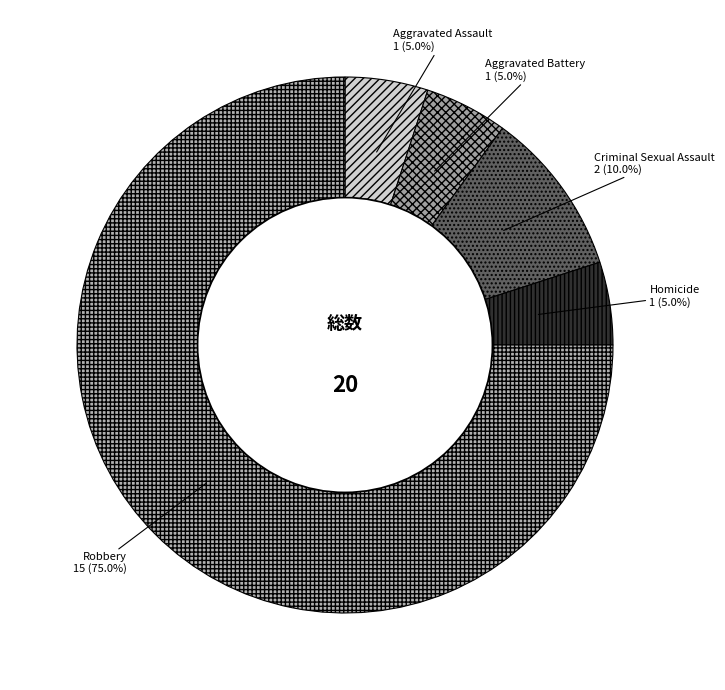

Which slice is the largest?

Robbery